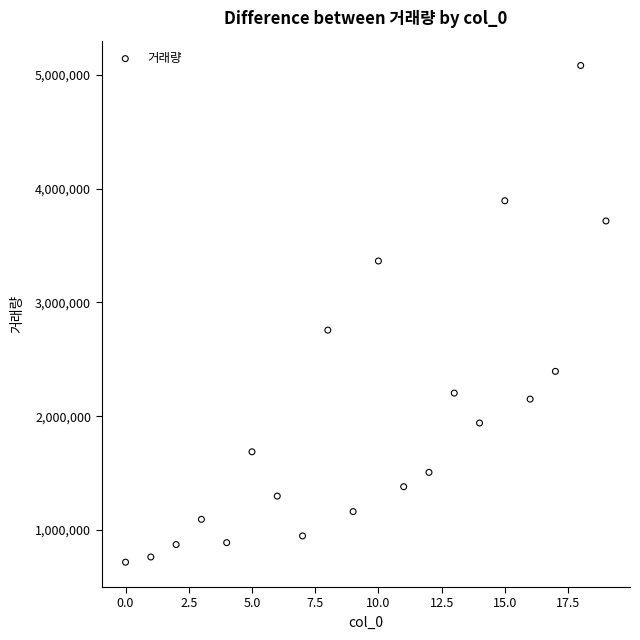

What Y value in the scatter plot is closest to 2900116?

2756936